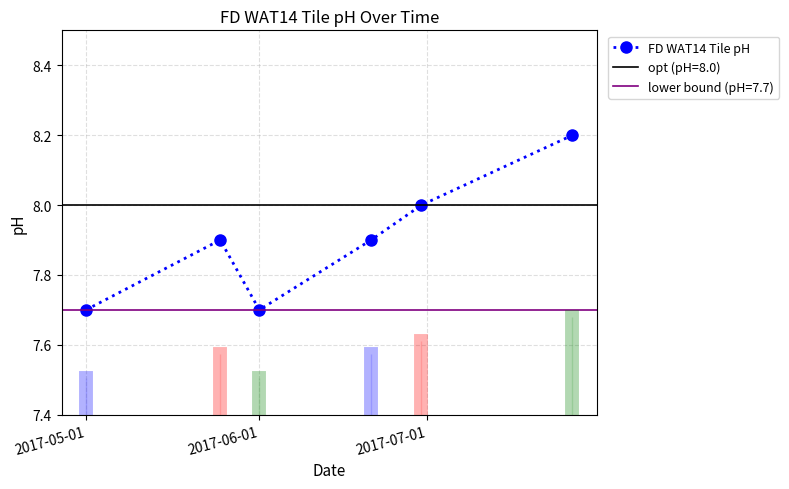

What is the value of the 6th point from the left?

8.2